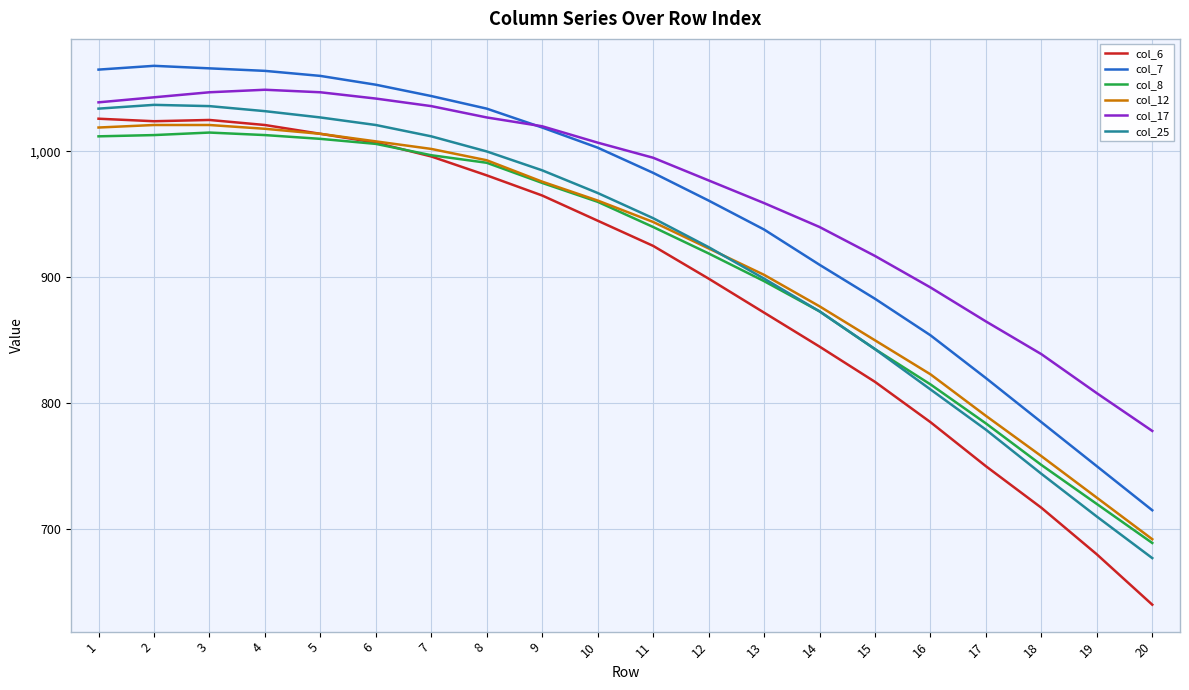

At which label does col_7 reach its minimum?

20